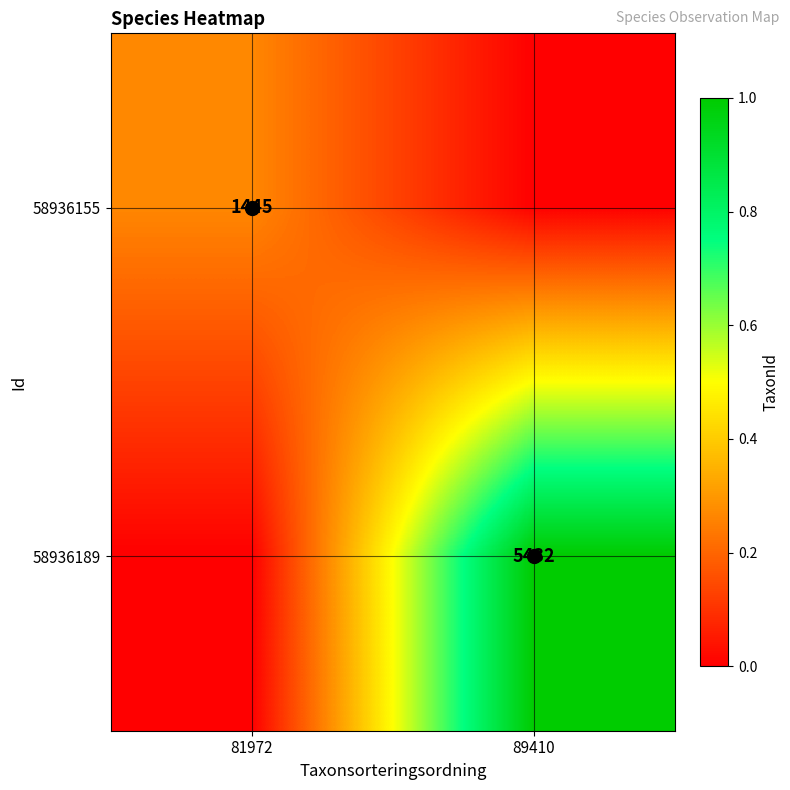

Where is 58936155 nearest to the value 0?

89410